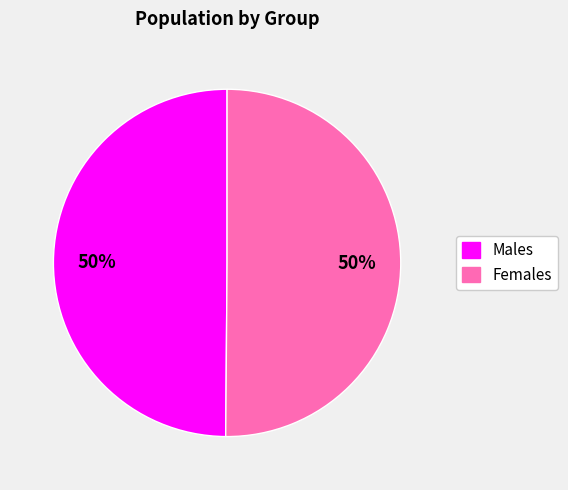

To the nearest percent, what is the average slice percentage?

50%